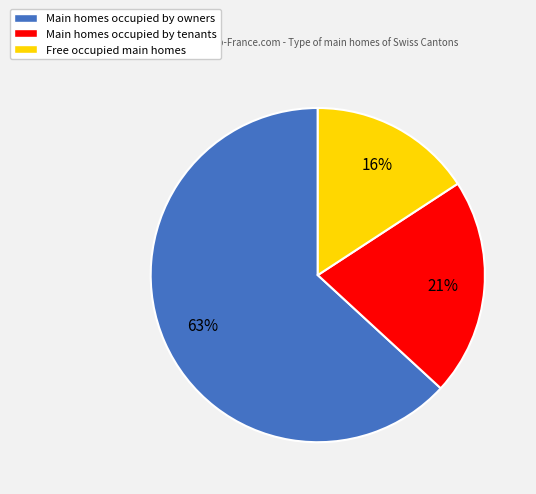

To the nearest percent, what is the difference between the largest and smallest slice percentages?

47%